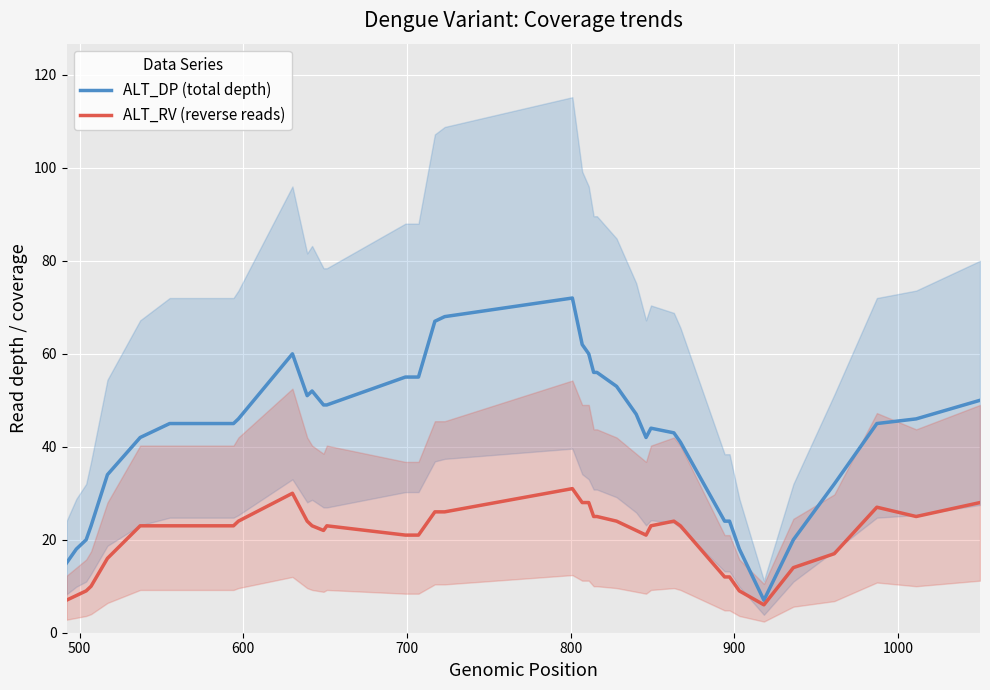

What is the lowest value of the ALT_DP (total depth) series?

7